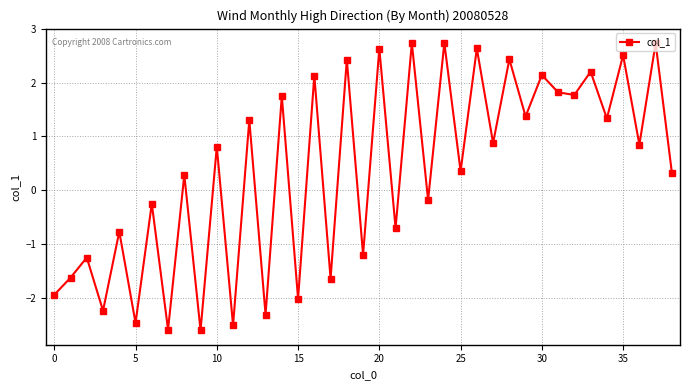

How many interior local peaks (higher than both neighbors) does the data have?

18